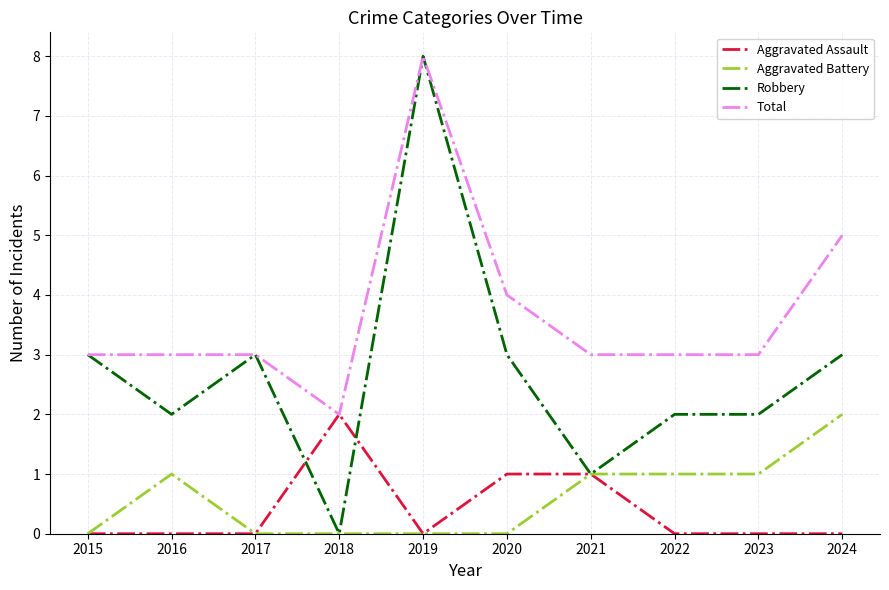

Reading right to left, list all the values displayed in this chart.

Aggravated Assault: 0	0	0	1	1	0	2	0	0	0
Aggravated Battery: 2	1	1	1	0	0	0	0	1	0
Robbery: 3	2	2	1	3	8	0	3	2	3
Total: 5	3	3	3	4	8	2	3	3	3